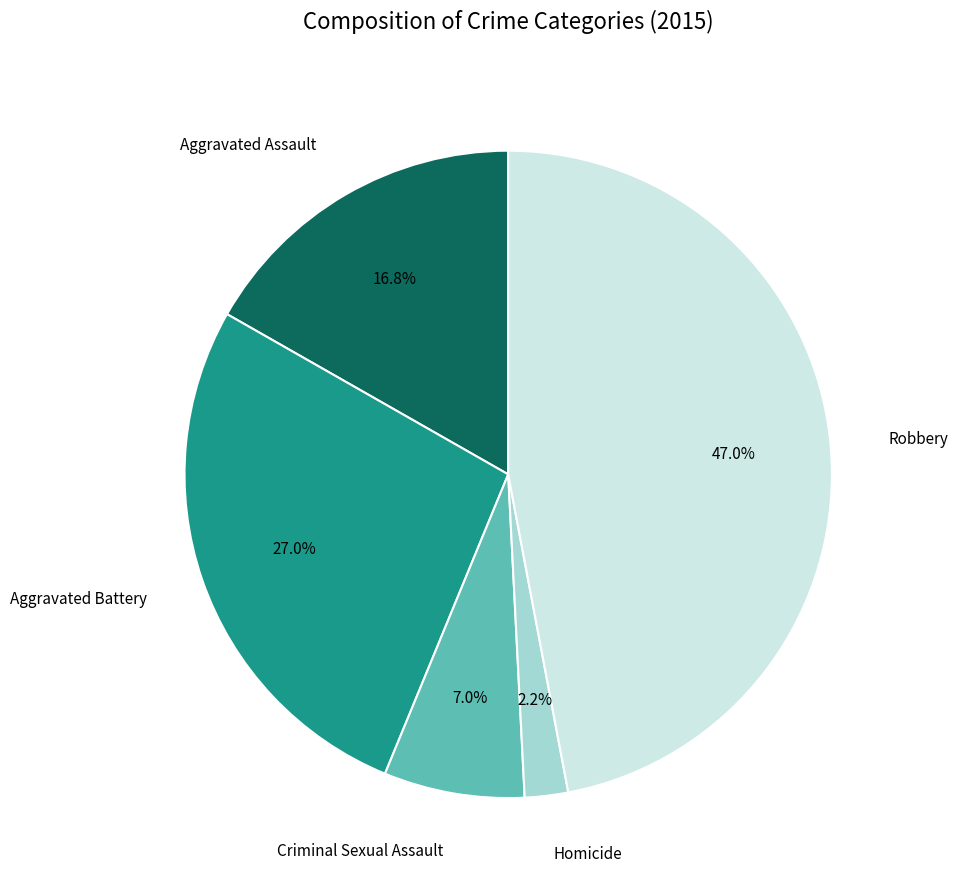

To the nearest percent, what portion does Aggravated Assault represent?

17%